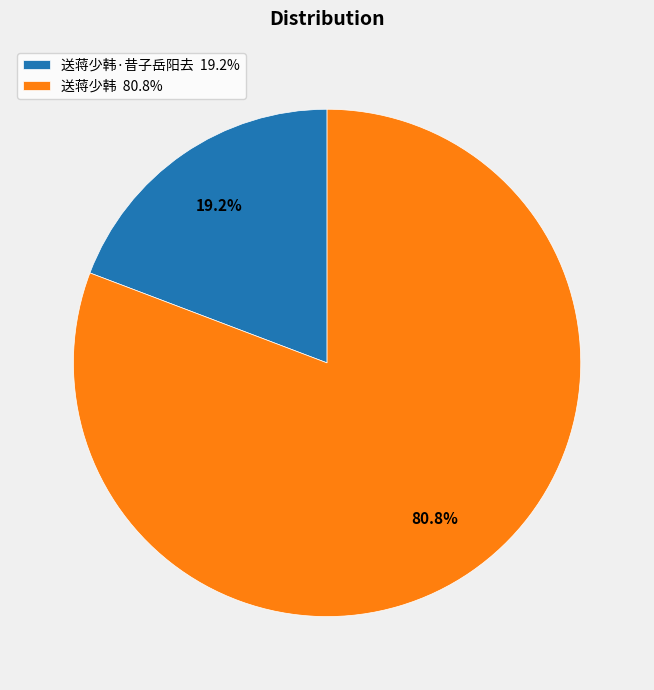

To the nearest percent, what is the difference between the largest and smallest slice percentages?

62%